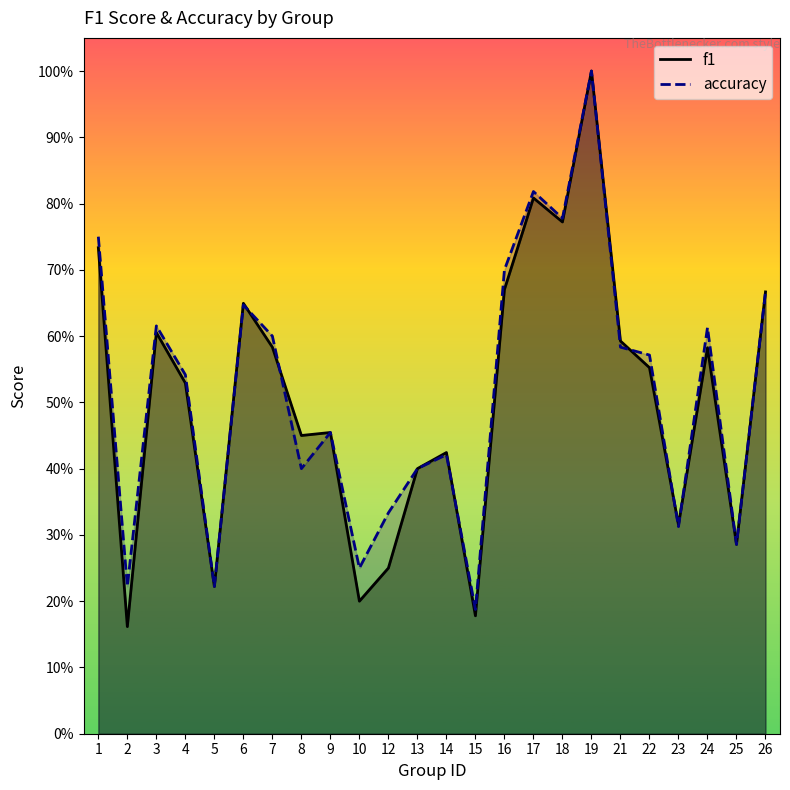

The value of f1 at 18 is 0.8. True or false?

True